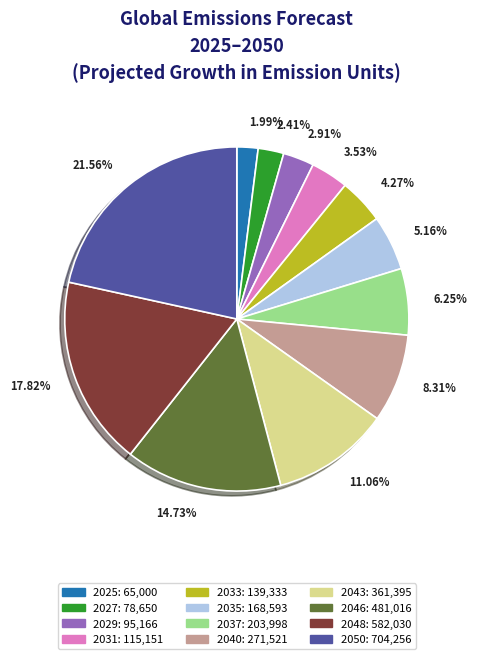

Is there any slice that represents more than half of the pie?

No